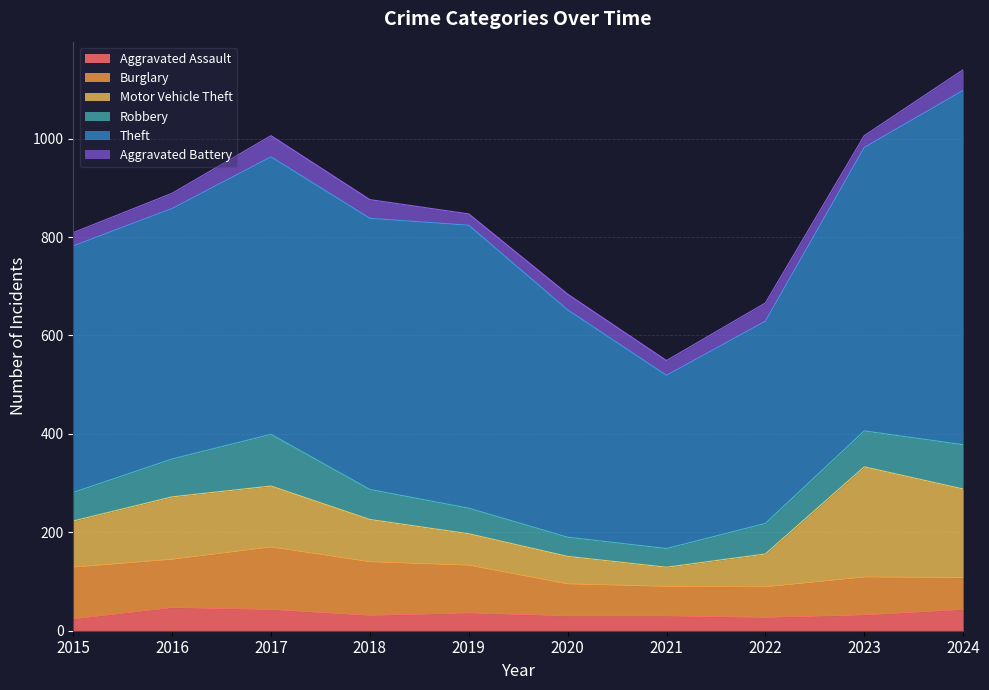

Where is the first local maximum for Aggravated Assault?

2016